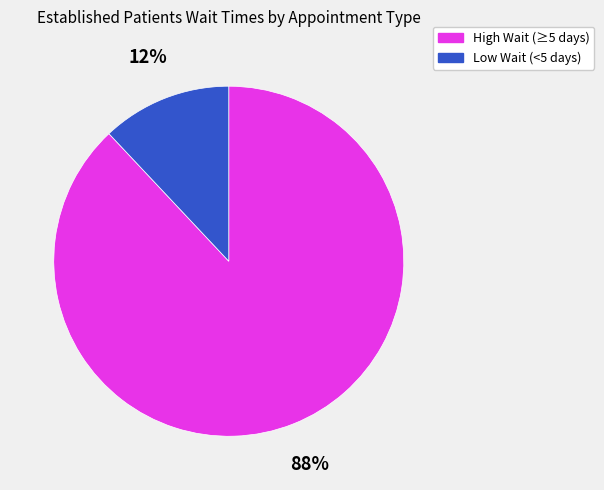

Which category has the biggest portion of the pie?

High Wait (≥5 days)